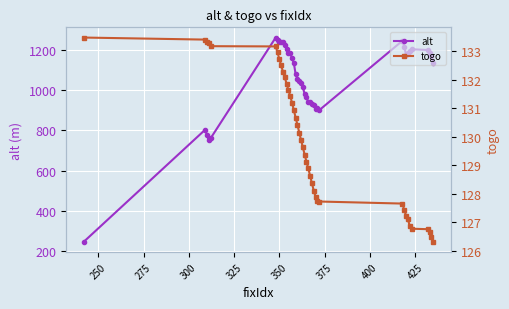

How many lines are shown in the chart?

2